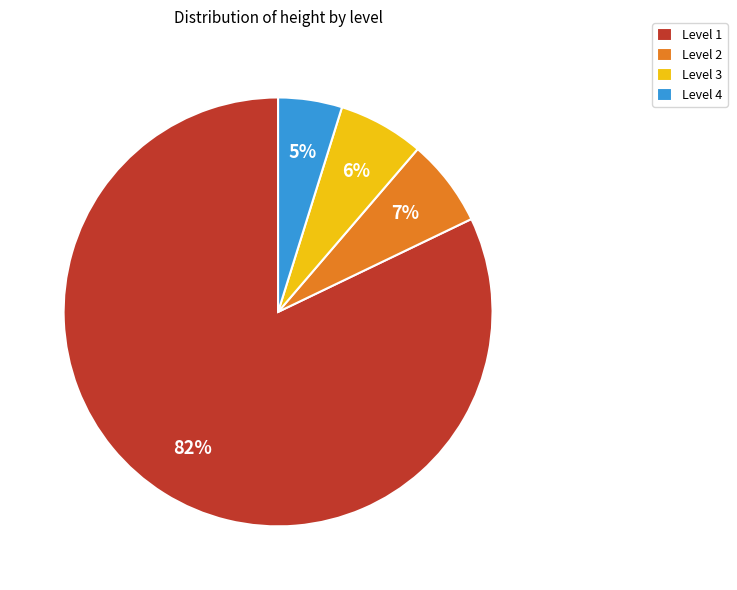

True or false: Level 2 accounts for 12% of the total.

False